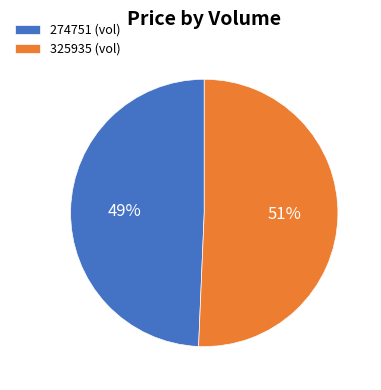

Combined, do 325935 and 274751 account for over 50%?

Yes